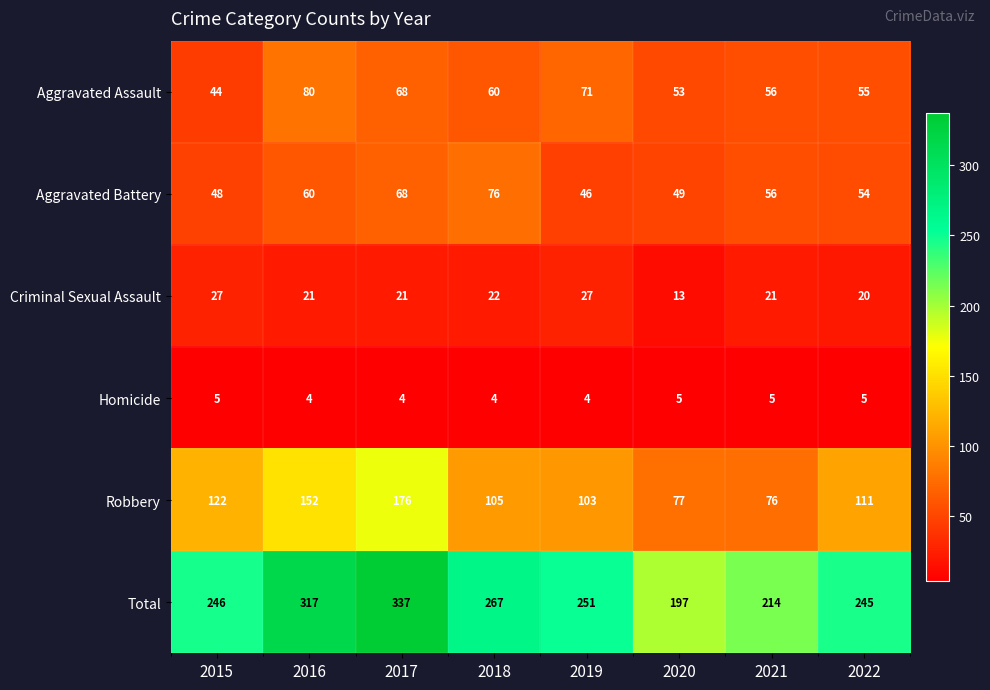

What is the minimum value shown in the chart?

4